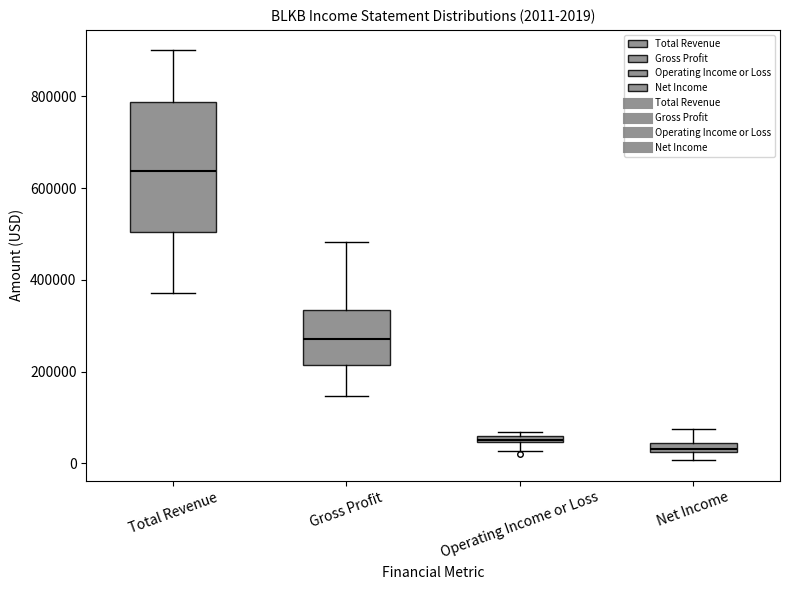

Which box has the lowest median line?

Net Income